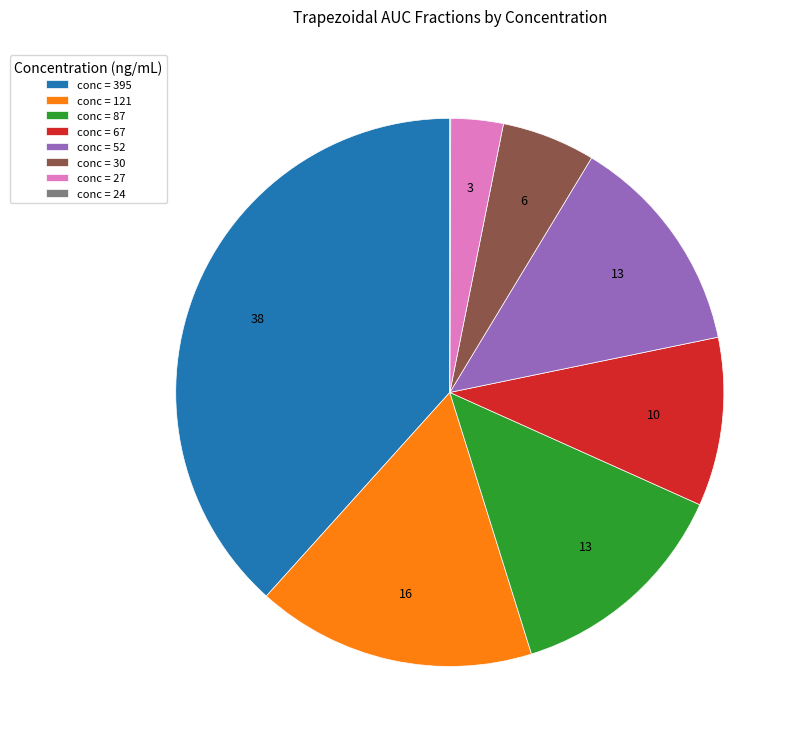

The conc = 30 slice represents 6% of the pie. True or false?

True